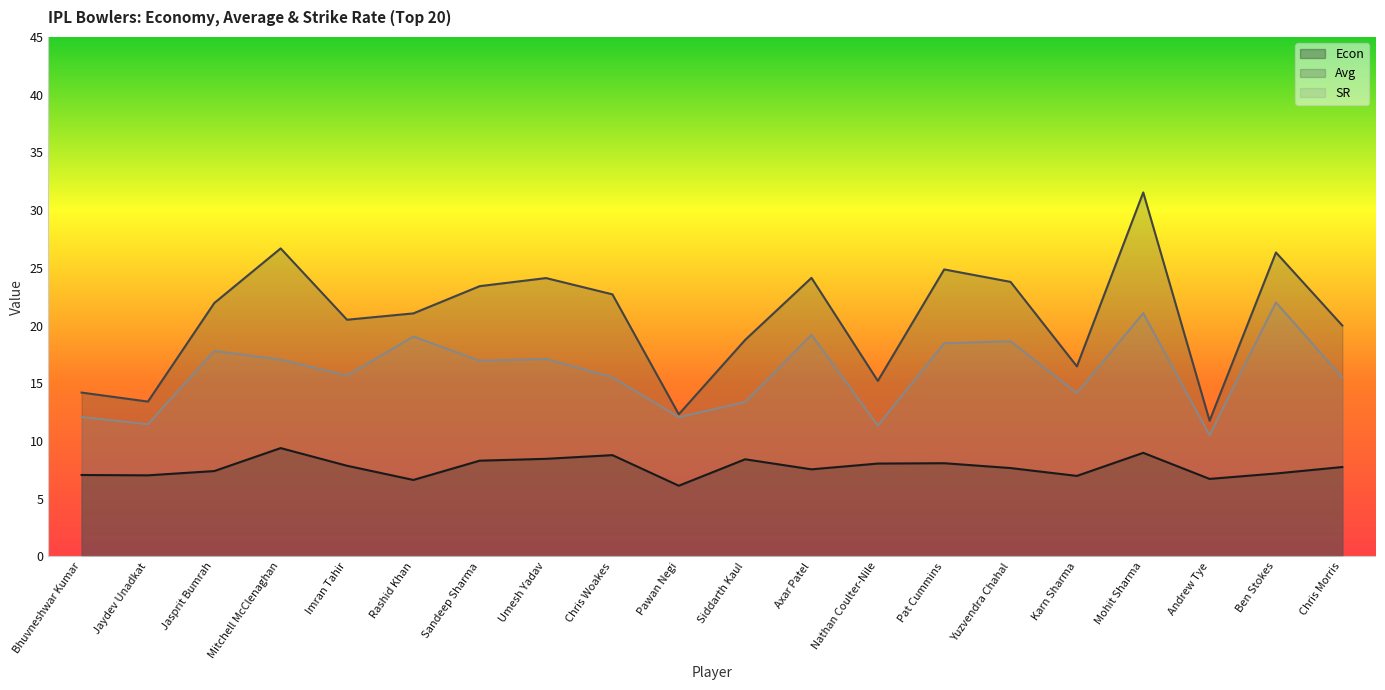

What is the spread (max minus min) of values at Umesh Yadav?

15.7